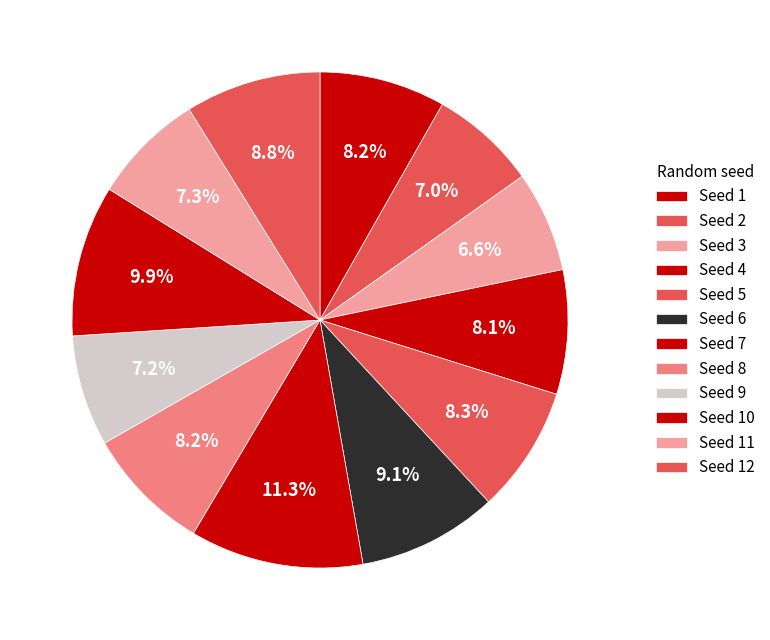

How many segments does this pie chart have?

12